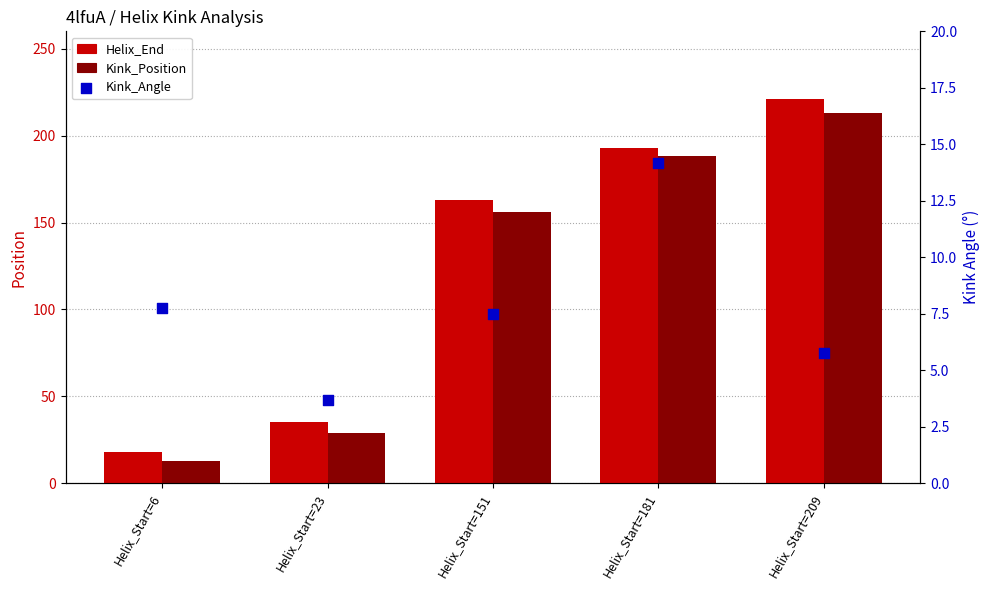

Which series has the largest Y range (max minus min)?

Helix_End